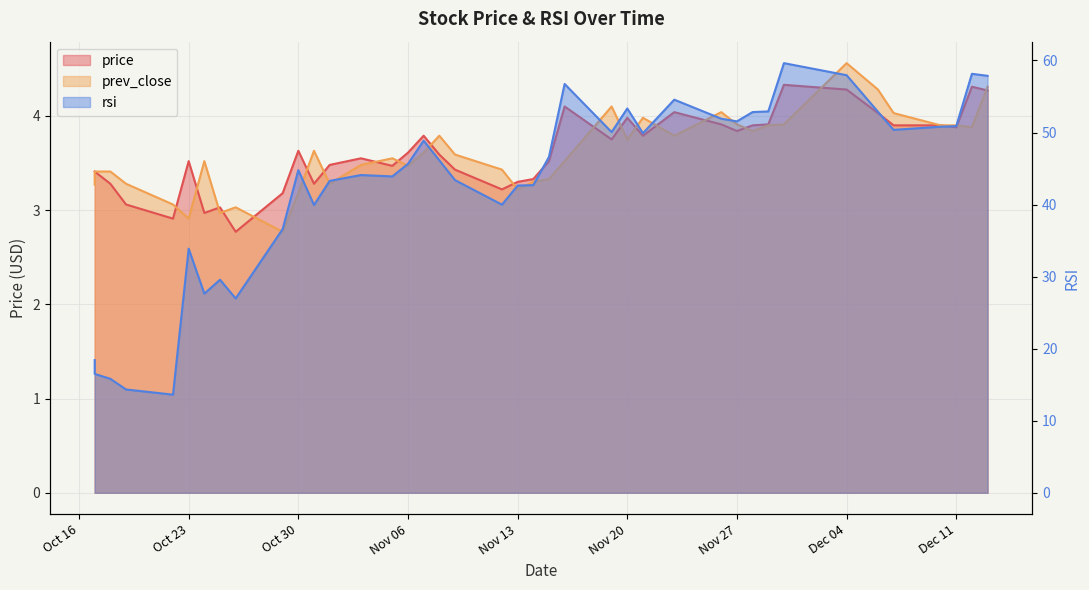

True or false: rsi has a value of 43.4 at 2018-11-09.

True